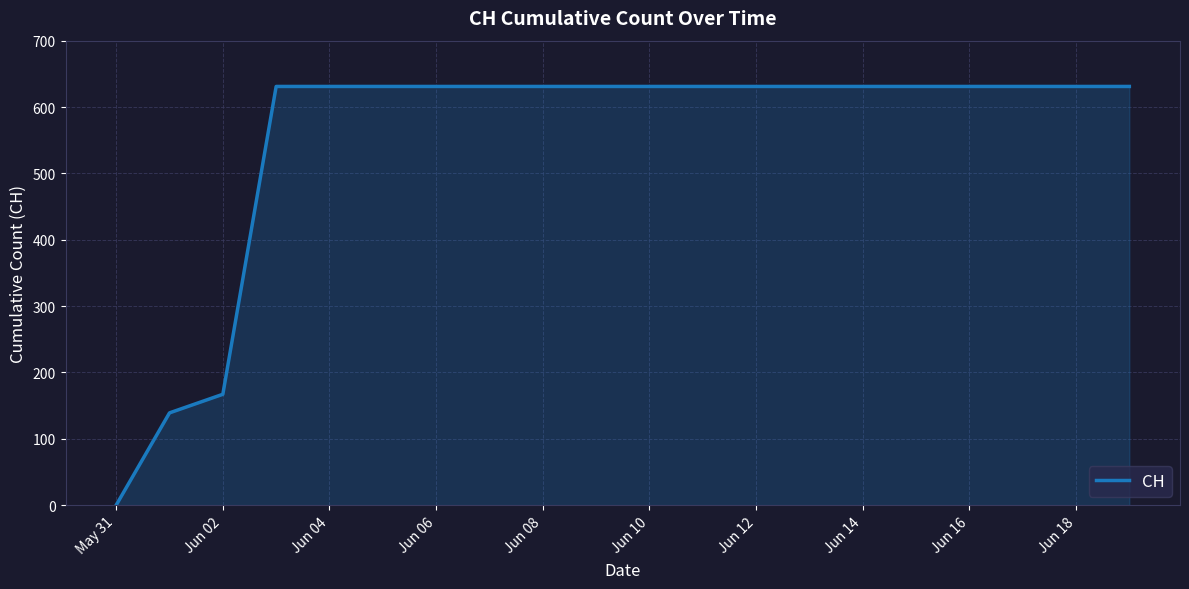

What is the difference between the maximum and minimum values?

631